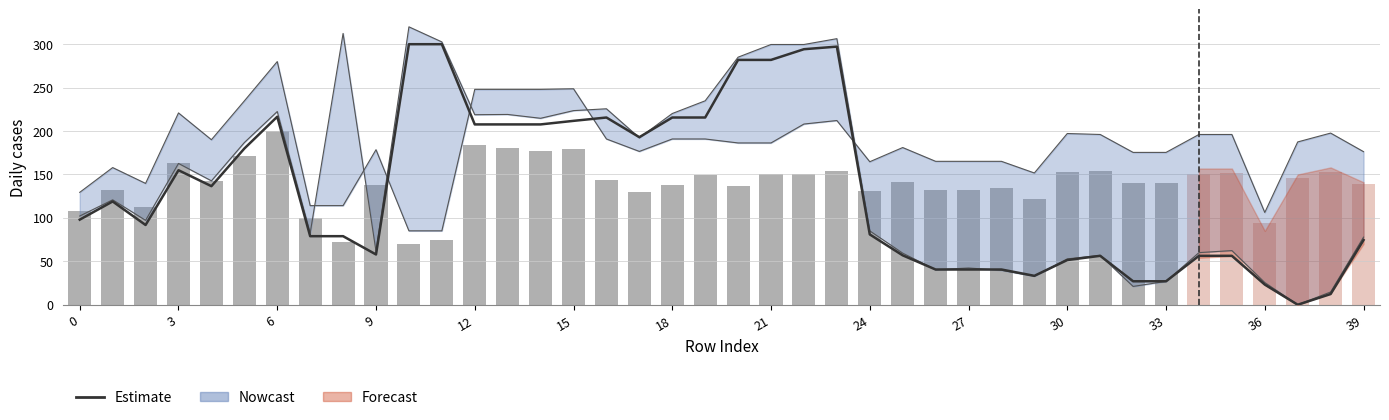

What is the difference between the highest and lowest values at 25?

84.6